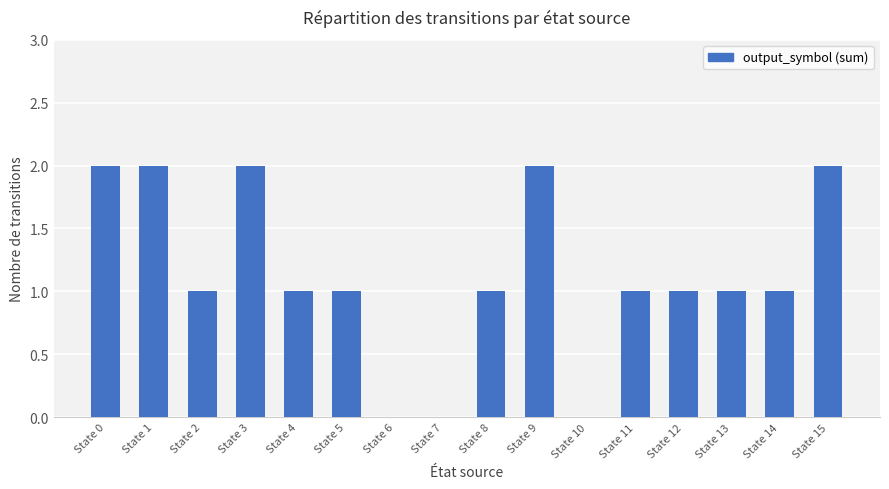

What is the greatest value displayed?

2